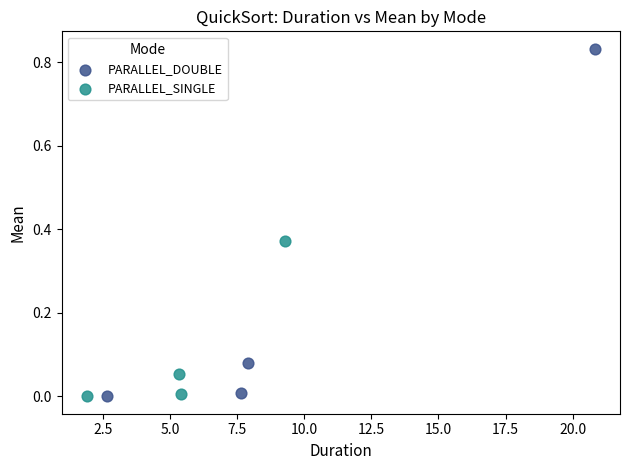

Which series has the largest Y range (max minus min)?

PARALLEL_DOUBLE